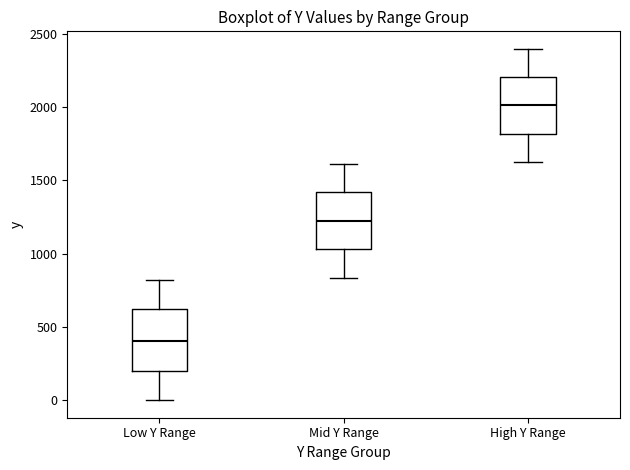

Which box's median line is the lowest?

Low Y Range